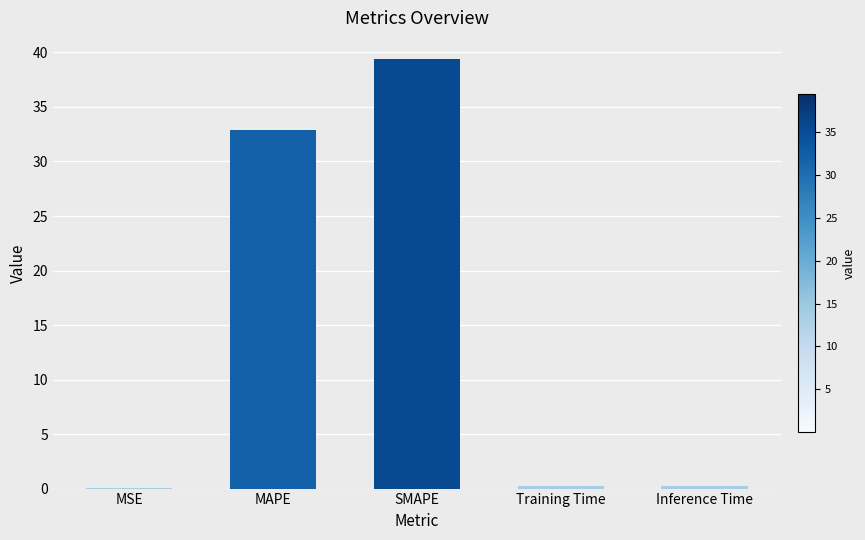

The value at SMAPE is 39.4. True or false?

True